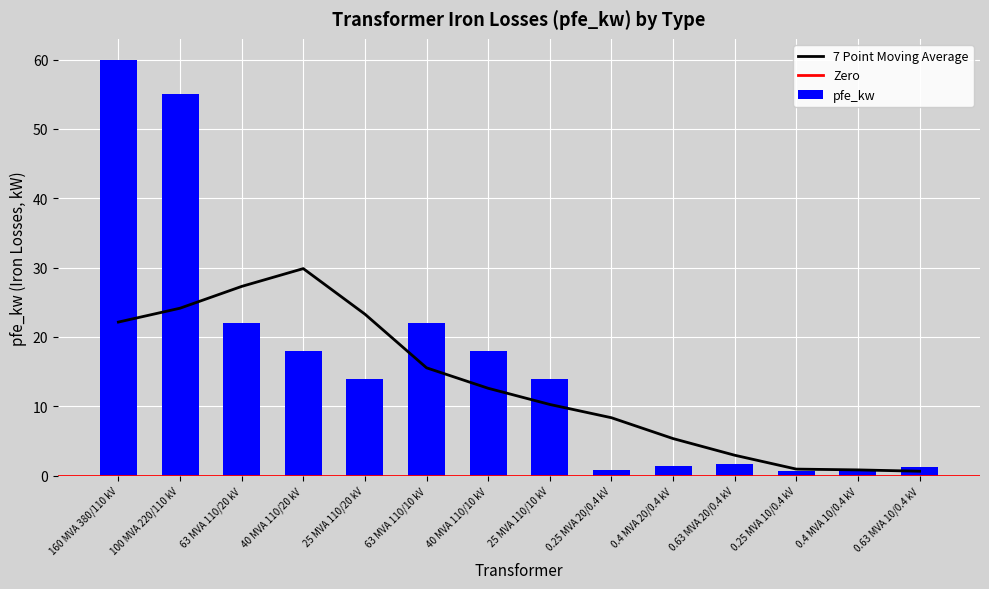

Count the number of data series in this chart.

3